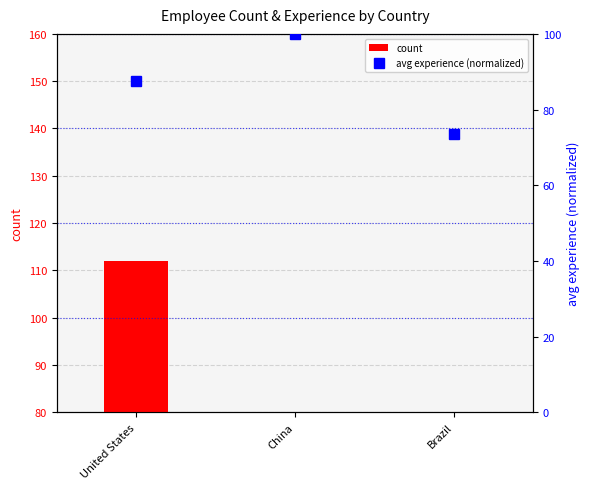

List the labels in order of avg experience (normalized) value, largest first.

China, United States, Brazil